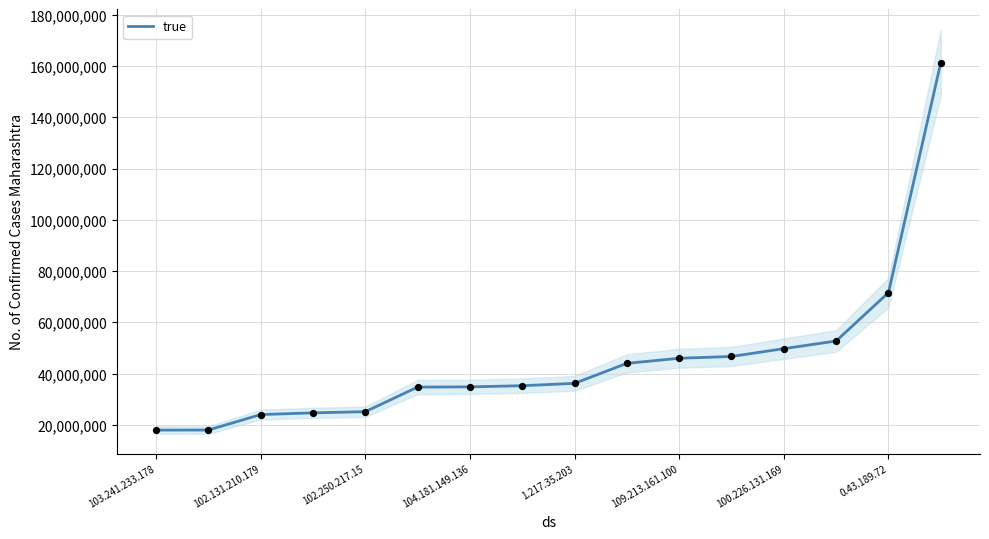

What is the highest value of the true series?

161289733